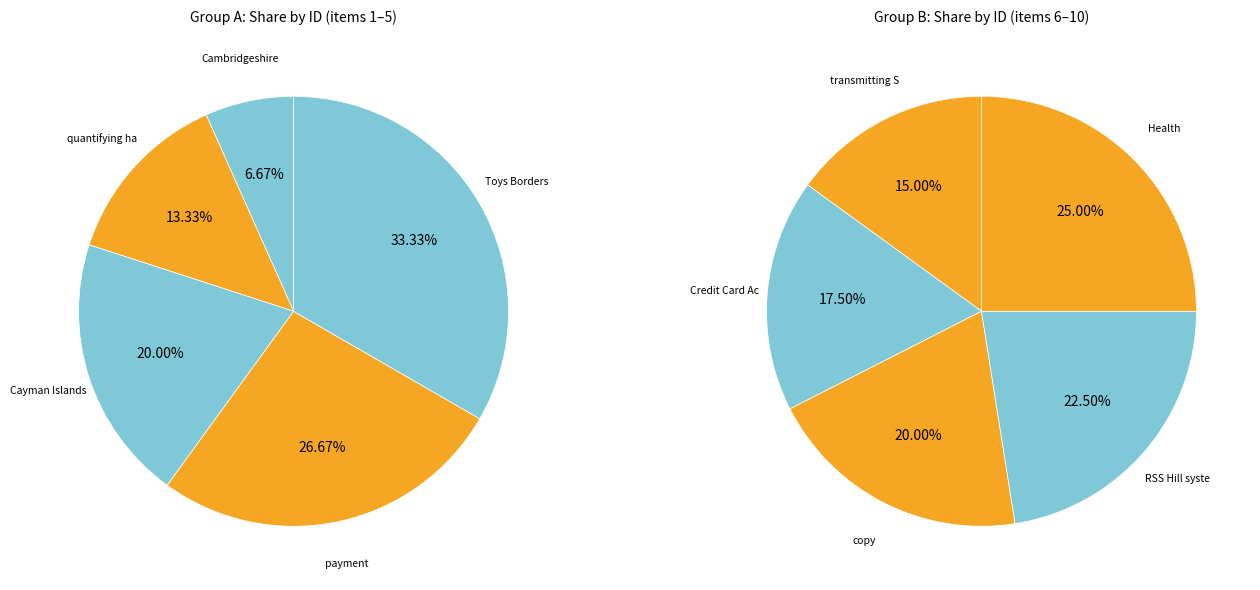

How many segments does this pie chart have?

10